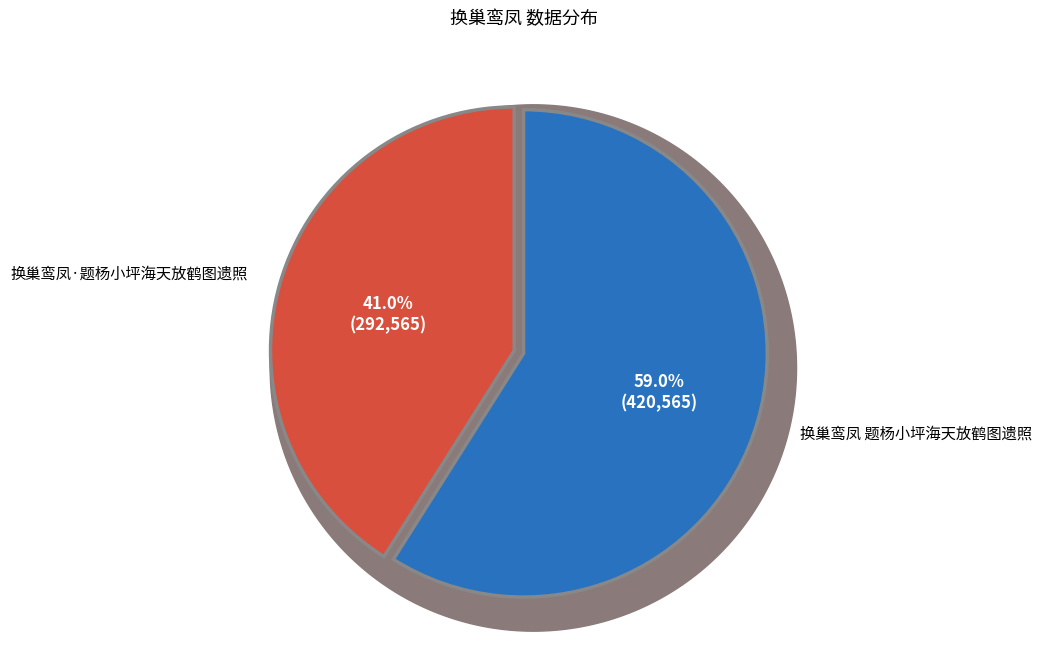

Count the number of slices in the pie.

2